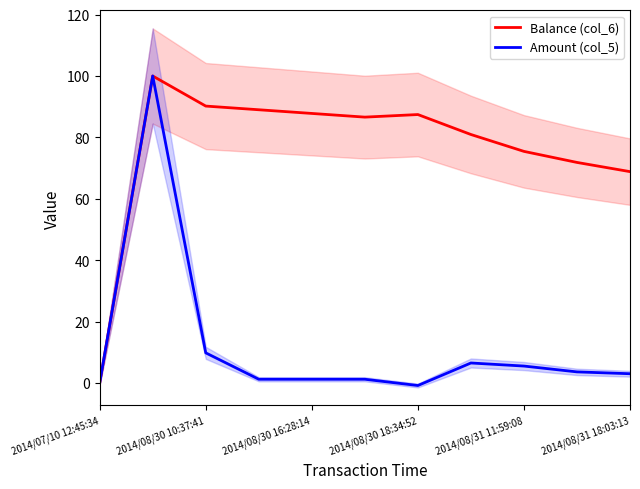

True or false: Balance (col_6) has more than 2 interior local peaks.

False